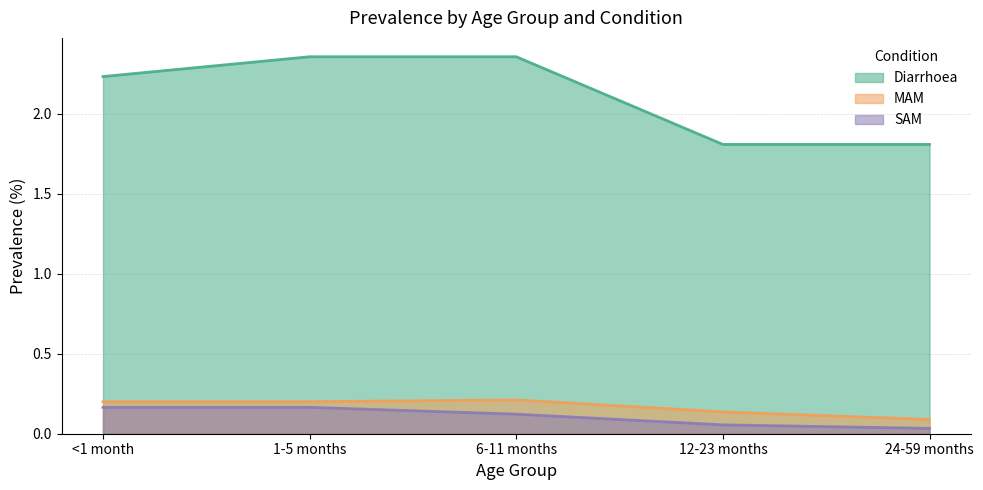

At which category is the sum across all series the highest?

1-5 months